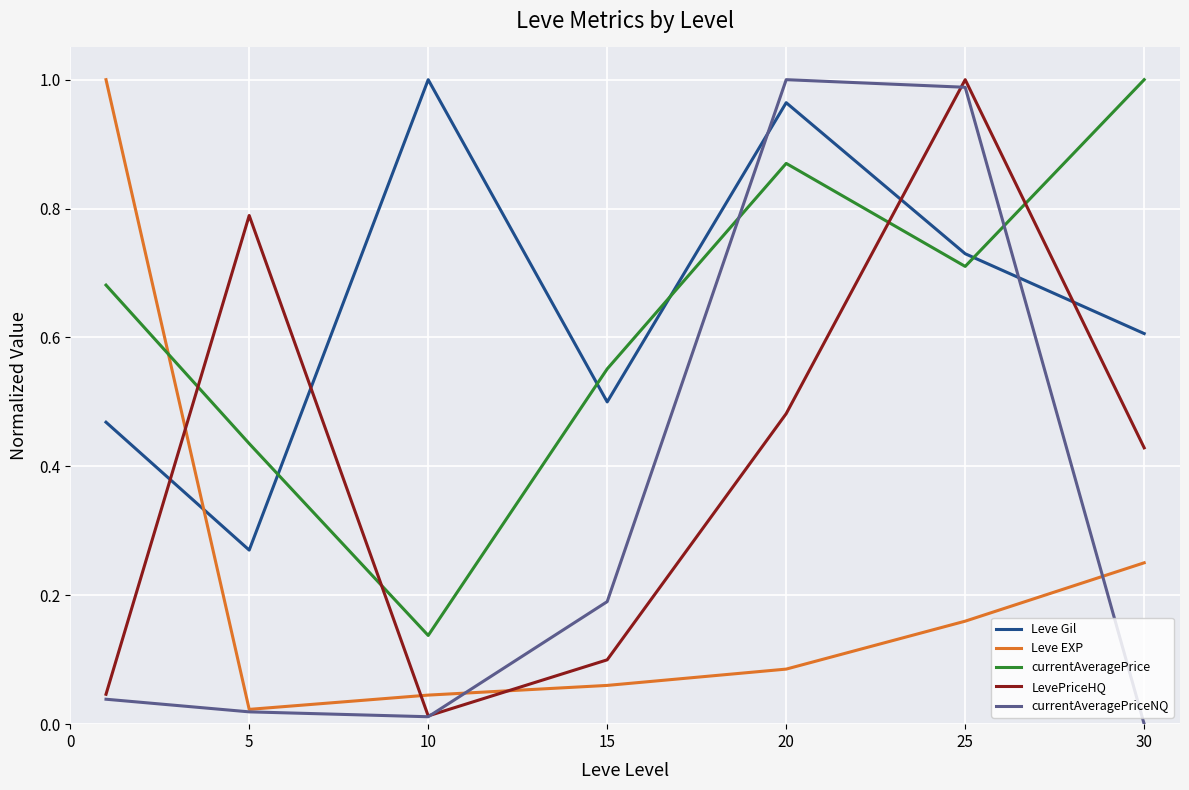

Which series has the largest range (max minus min)?

currentAveragePriceNQ